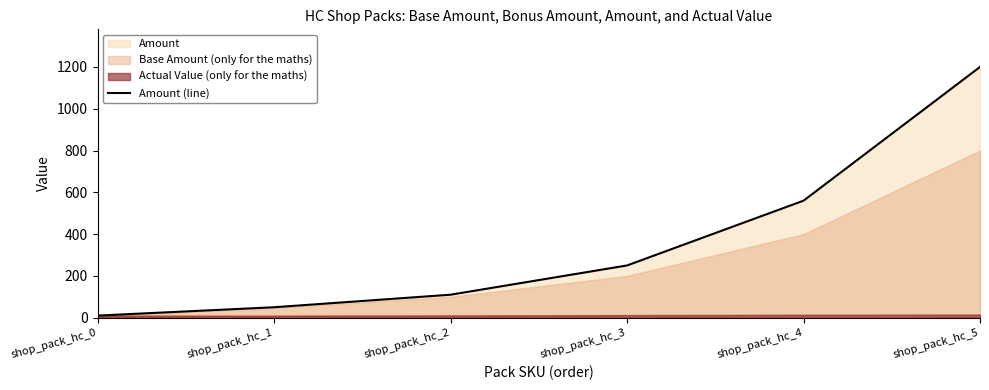

Rank the categories by value from highest to lowest.

shop_pack_hc_5, shop_pack_hc_4, shop_pack_hc_3, shop_pack_hc_2, shop_pack_hc_1, shop_pack_hc_0